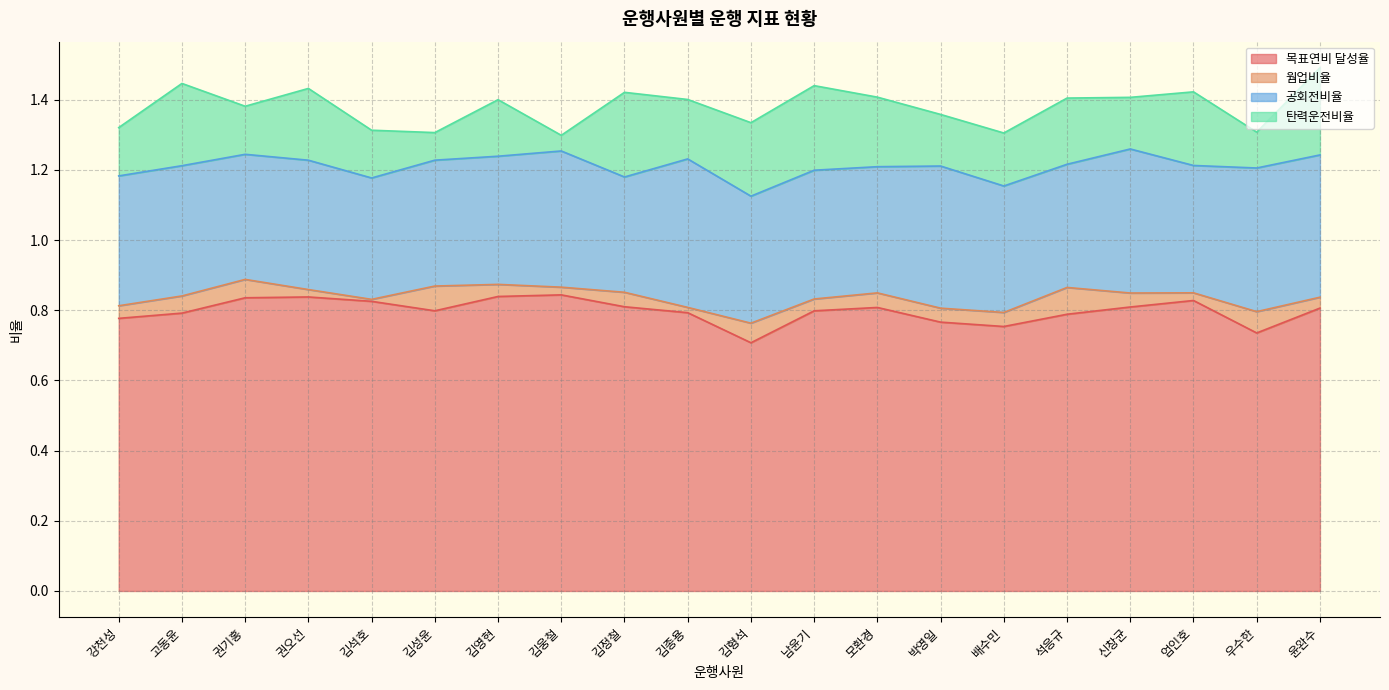

What is the difference between the maximum and minimum values in the 탄력운전비율 series?

0.2